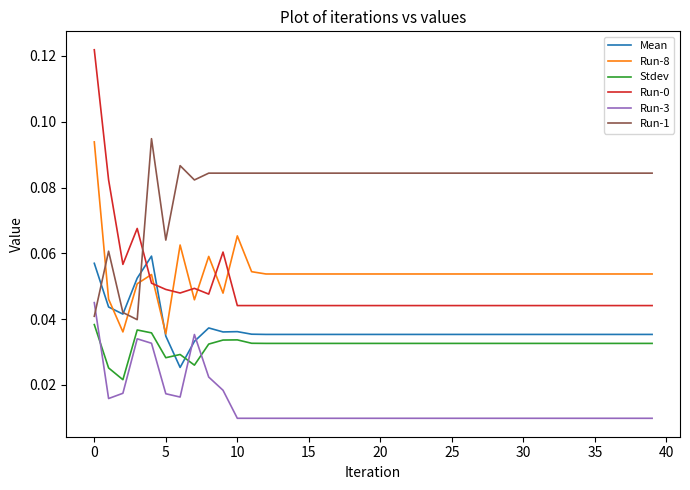

Which series has the largest total across all categories?

Run-1